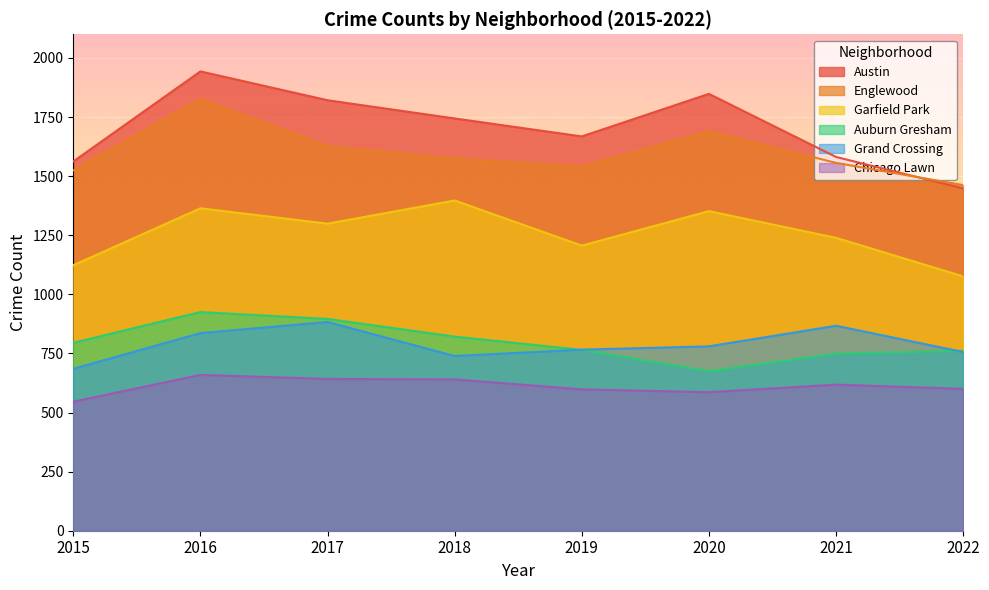

What are all the series names shown in the legend?

Austin, Englewood, Garfield Park, Auburn Gresham, Grand Crossing, Chicago Lawn